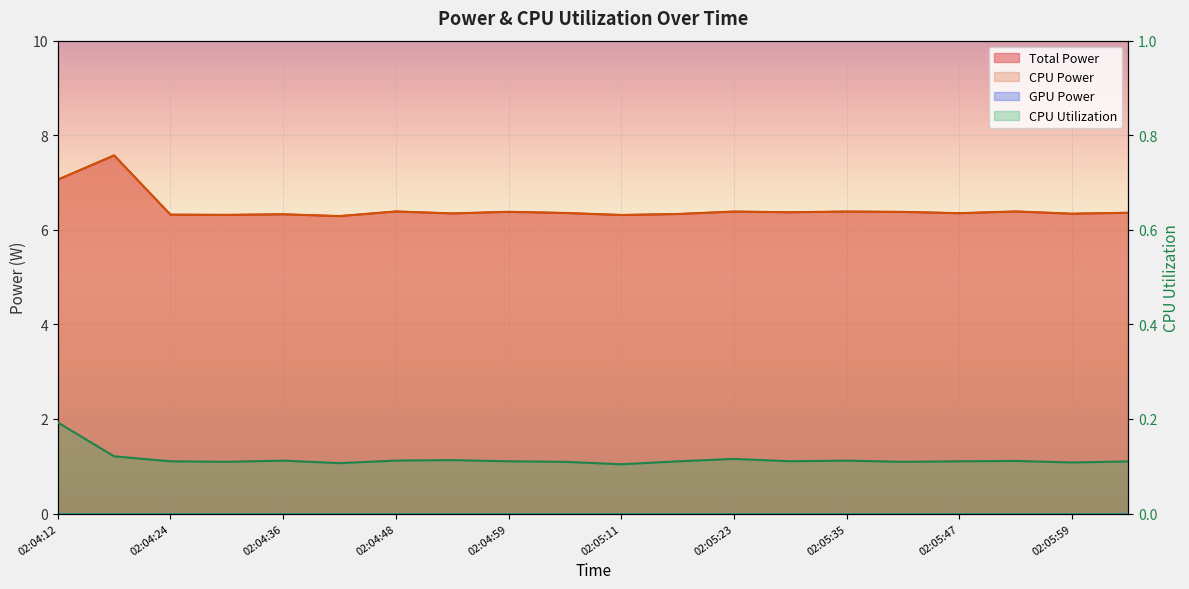

What is the highest value of the Total Power series?

7.6